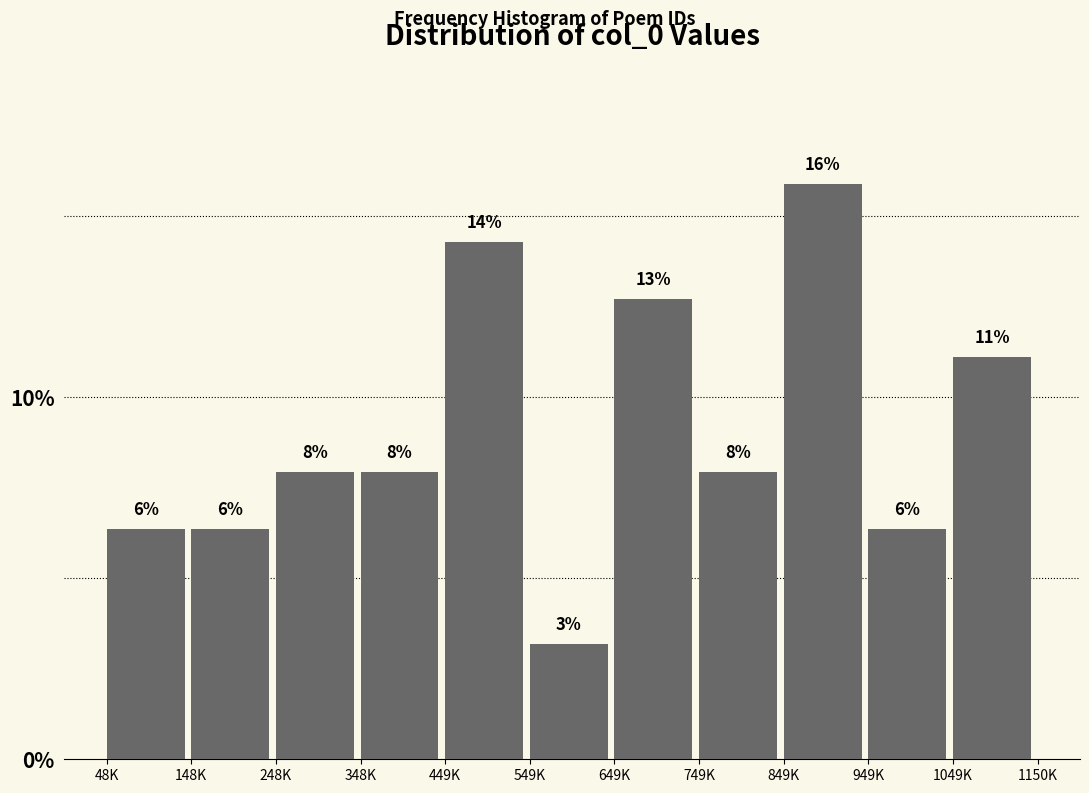

How many bars are there in total?

11